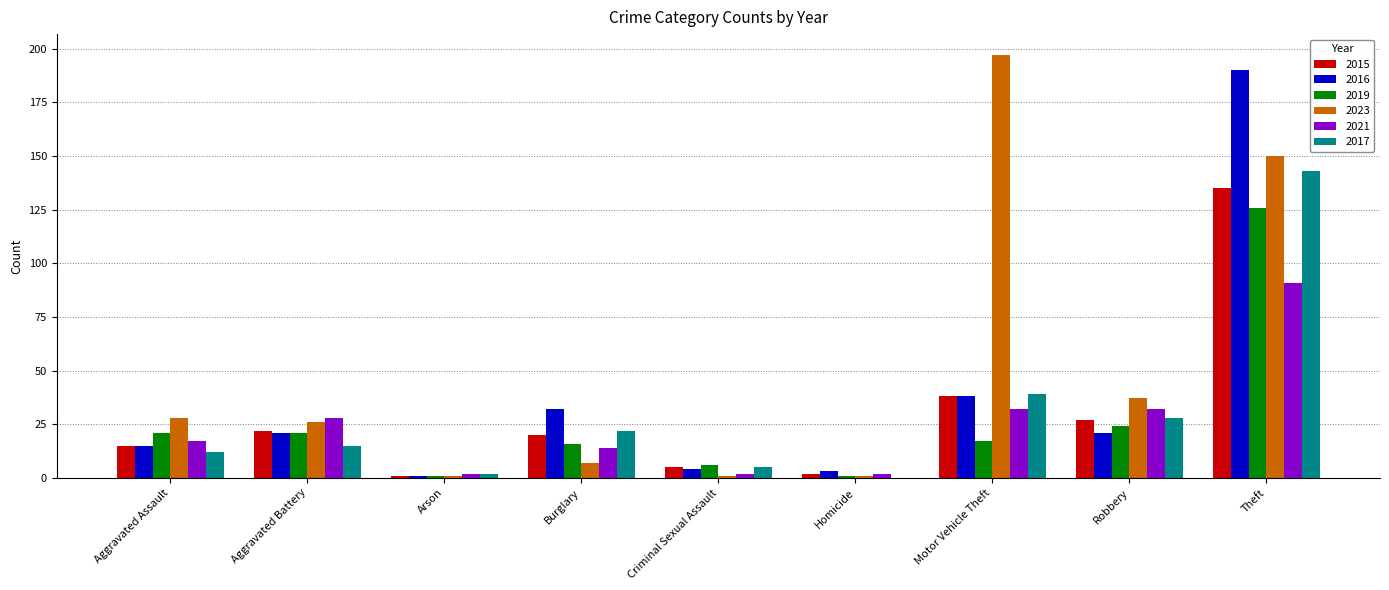

What is the average value of the 2021 series?

24